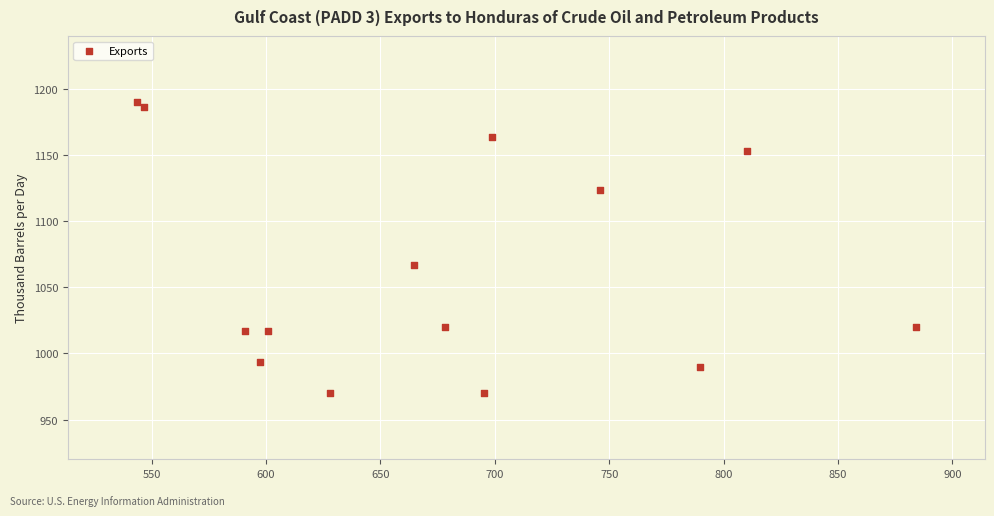

What is the range of Y values (max minus min)?

220.0